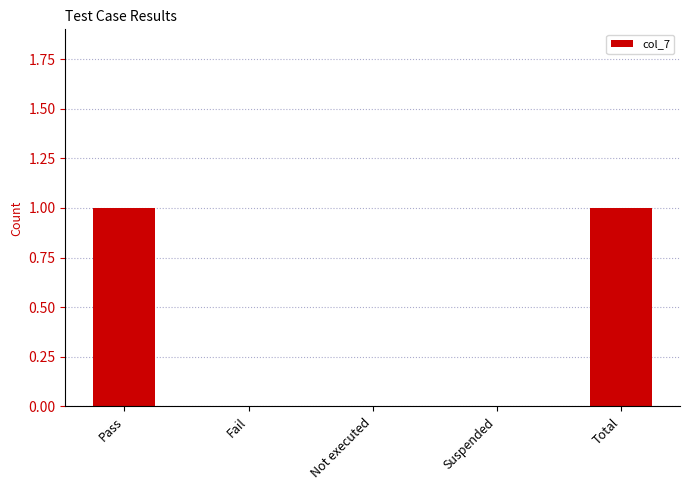

What is the difference between the values at Not executed and Pass?

1